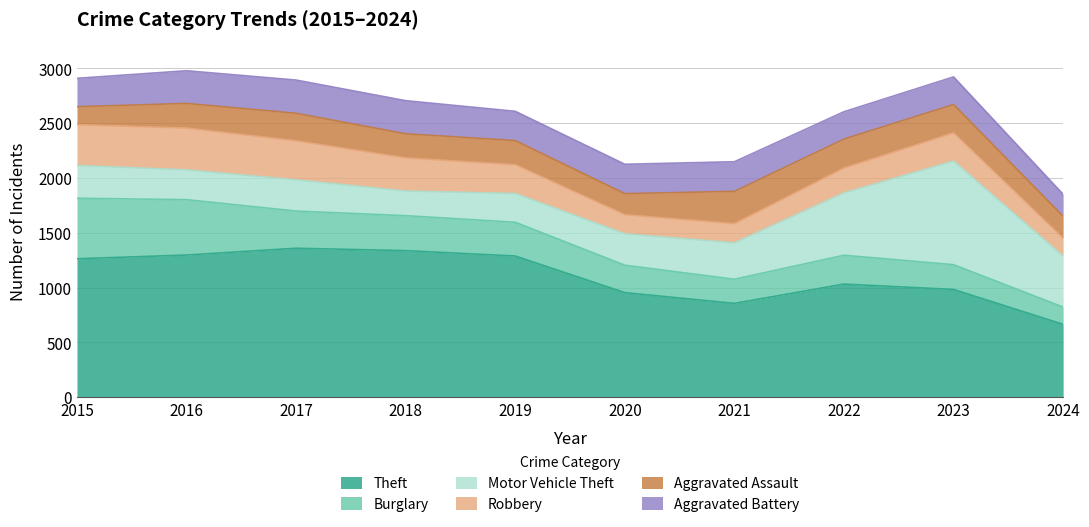

Between which two adjacent categories do Aggravated Battery and Aggravated Assault first intersect?

2020 and 2021